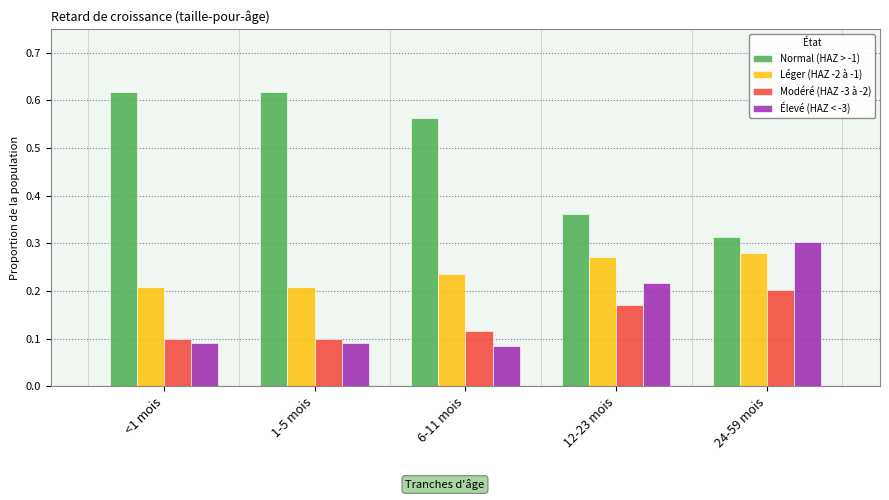

Which category has the highest value in the Élevé (HAZ < -3) series?

24-59 mois